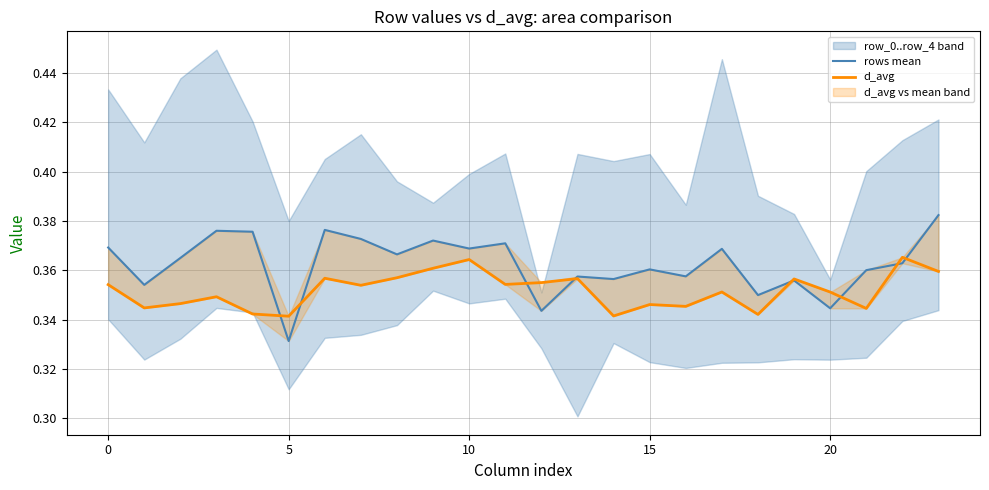

At which label does rows mean reach its peak?

23